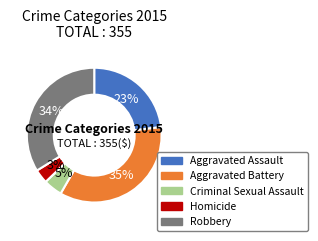

The Aggravated Battery slice represents 35% of the pie. True or false?

True